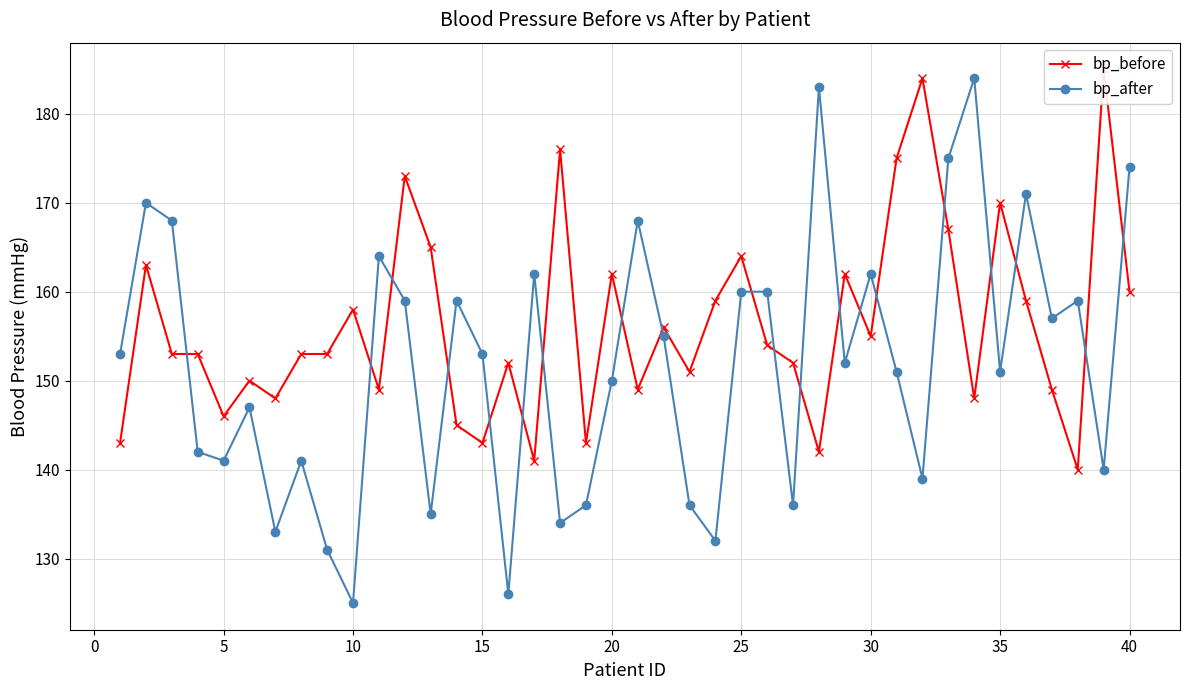

What is the lowest value of the bp_after series?

125